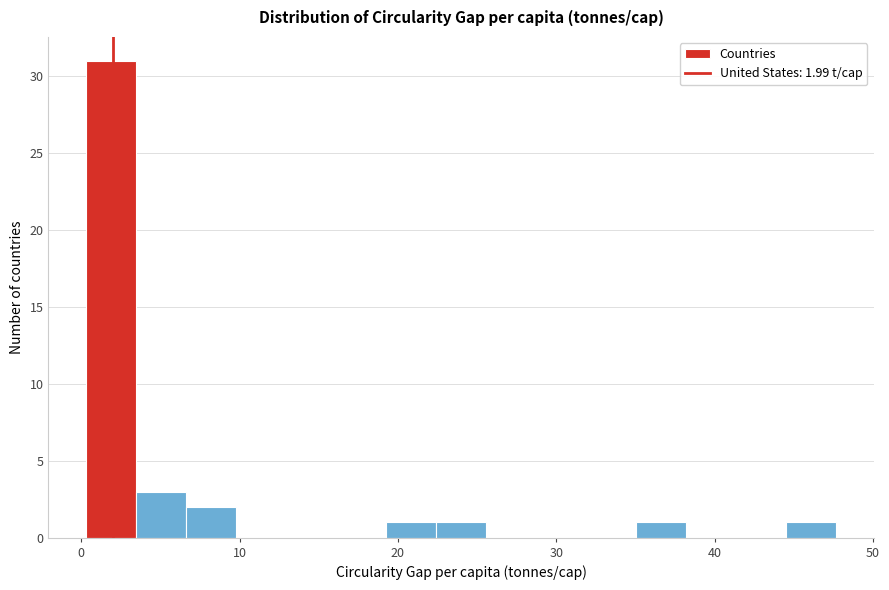

Read against the x-axis, roughly where is the centre of the tallest bar?

2